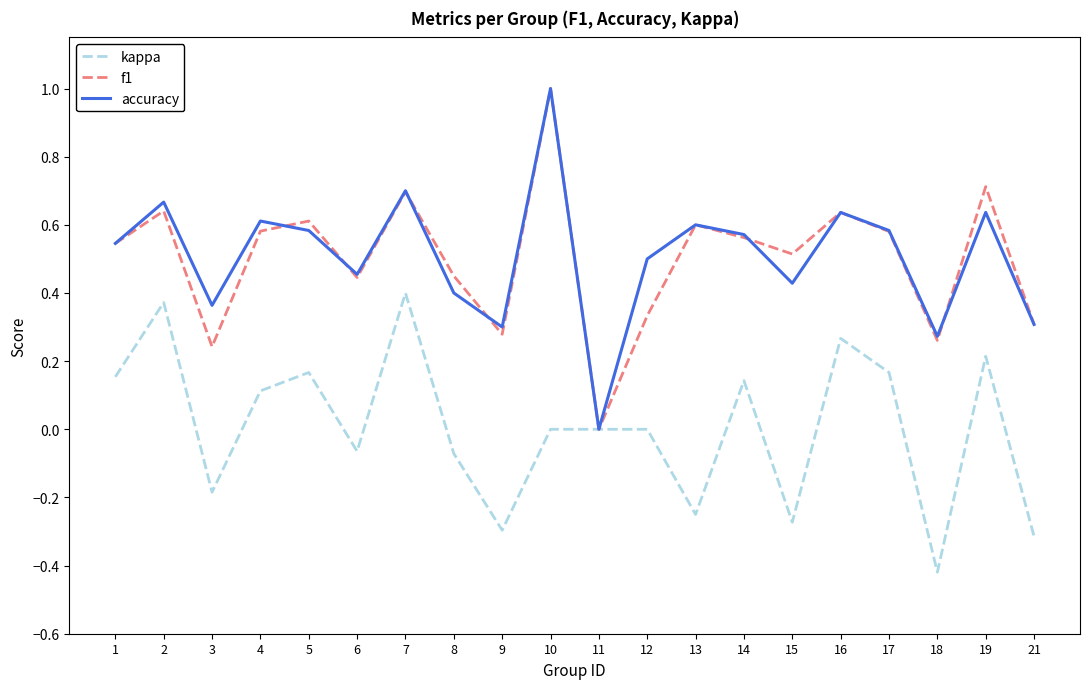

Which label corresponds to the smallest value in the chart?

18